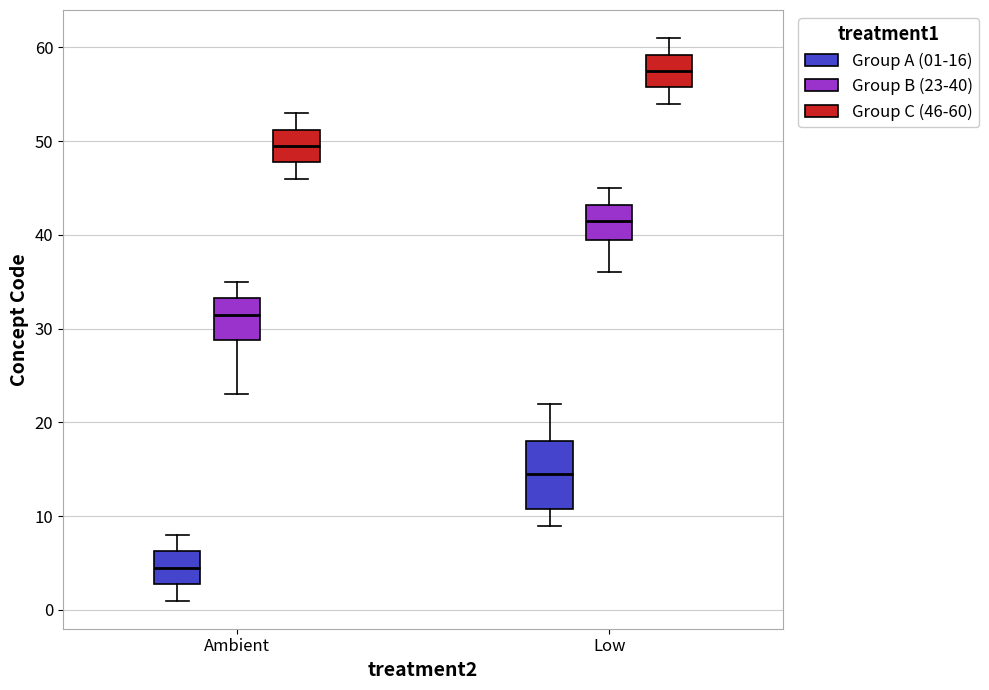

Reading left to right, transcribe this box plot: for each box, give where its median line is, the range the box spans, and where its two whiskers end, as read against the y-axis. The values are not printed on the chart, so give them approximately, as read against the axis.

Ambient (Group A (01-16)): median 5, box 3 to 6, whiskers 1 to 8
Ambient (Group B (23-40)): median 32, box 29 to 33, whiskers 23 to 35
Ambient (Group C (46-60)): median 50, box 48 to 51, whiskers 46 to 53
Low (Group A (01-16)): median 15, box 11 to 18, whiskers 9 to 22
Low (Group B (23-40)): median 42, box 40 to 43, whiskers 36 to 45
Low (Group C (46-60)): median 58, box 56 to 59, whiskers 54 to 61